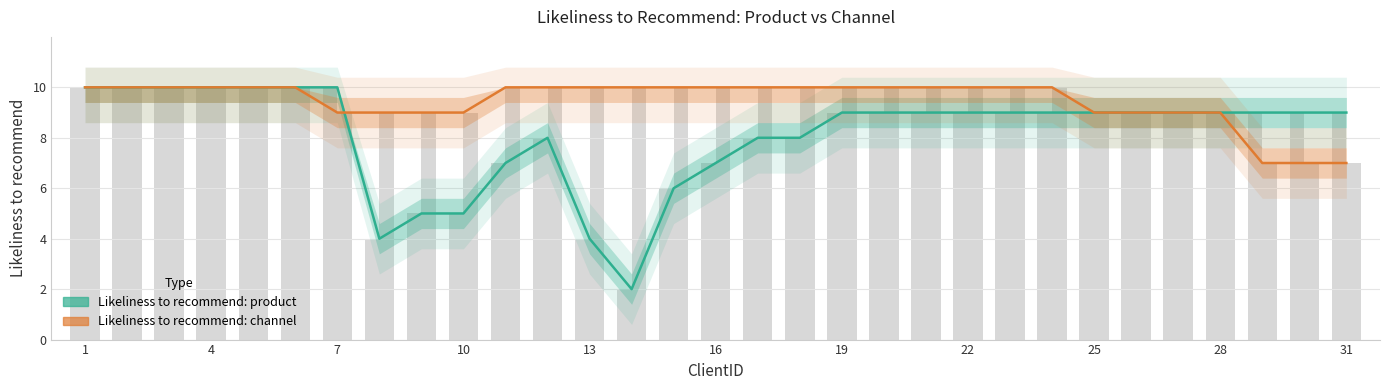

List the series in order of their overall mean, highest first.

Likeliness to recommend: channel, Likeliness to recommend: product